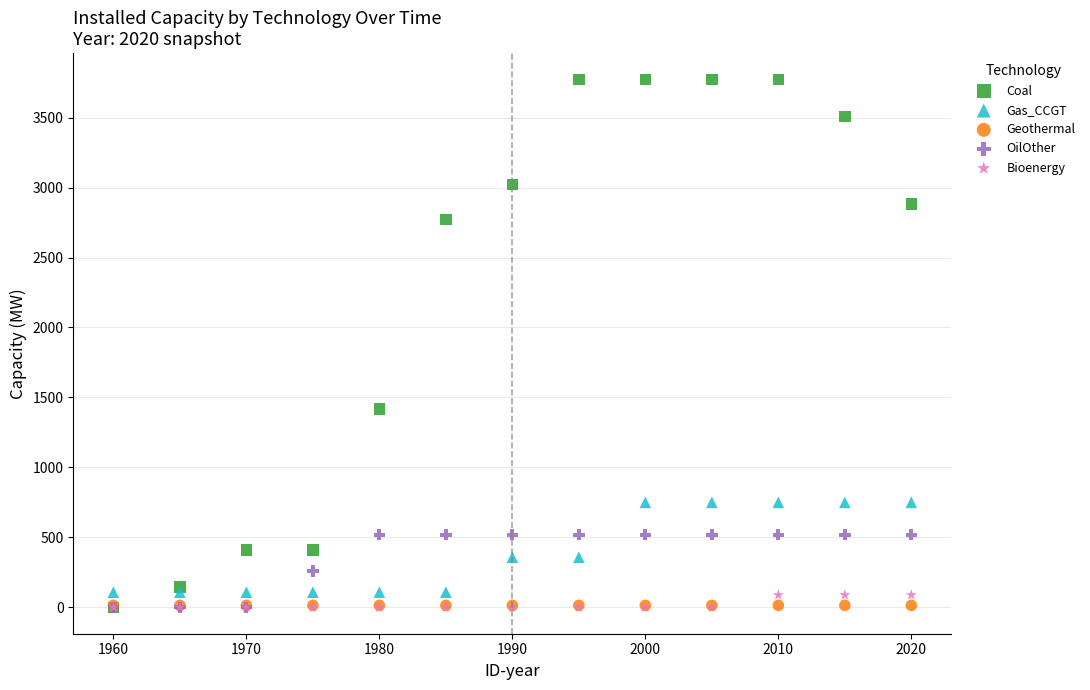

In the Coal series, what Y value is closest to 1886?

1417.0